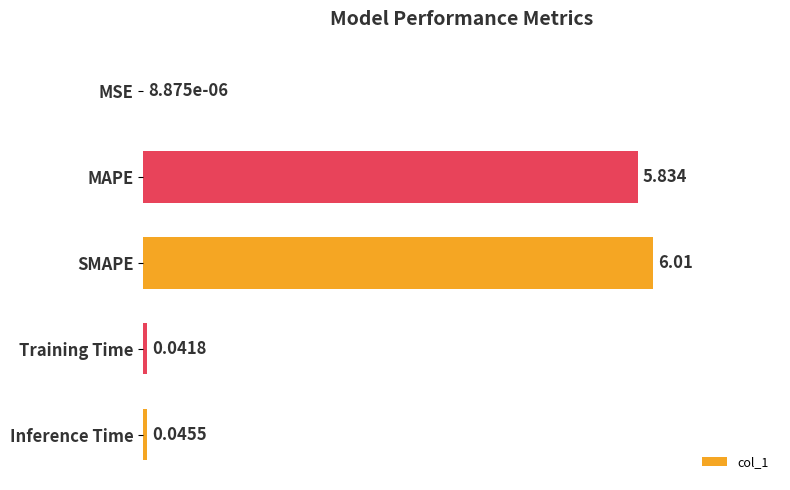

Between Inference Time and MSE, which is larger?

Inference Time